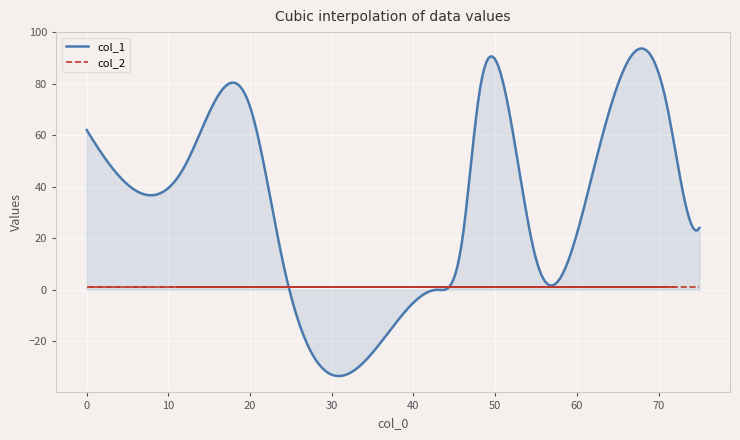

What is the total value across all series at 62?

47